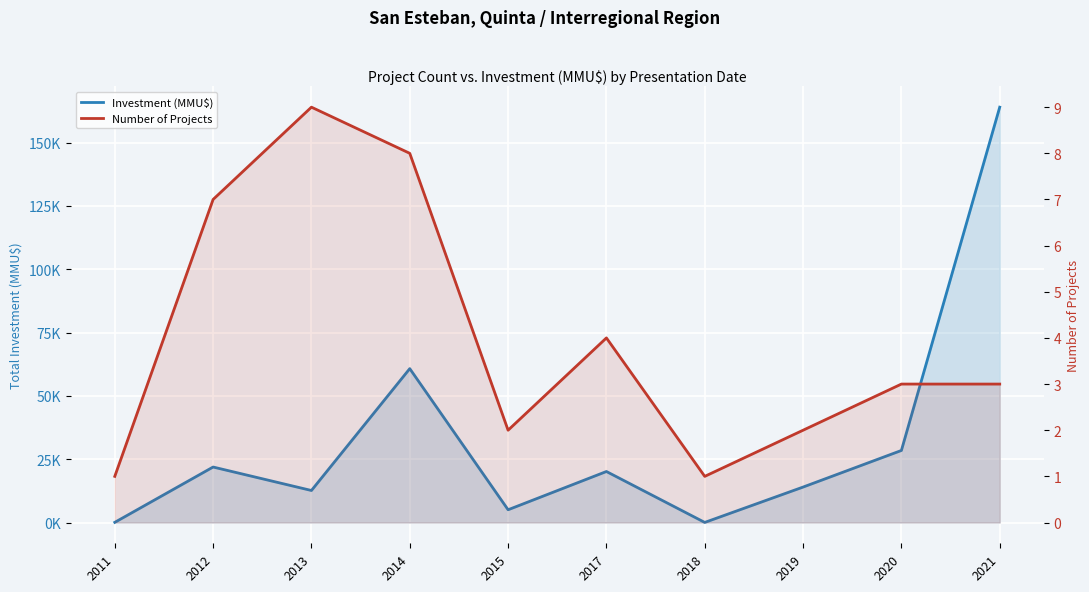

Reading left to right, list all the values displayed in this chart.

Investment (MMU$): 2011=65.0	2012=21912.0	2013=12646.8	2014=60760.0	2015=5040.0	2017=20142.0	2018=40.0	2019=14000.0	2020=28450.0	2021=164000.0
Number of Projects: 2011=1.0	2012=7.0	2013=9.0	2014=8.0	2015=2.0	2017=4.0	2018=1.0	2019=2.0	2020=3.0	2021=3.0